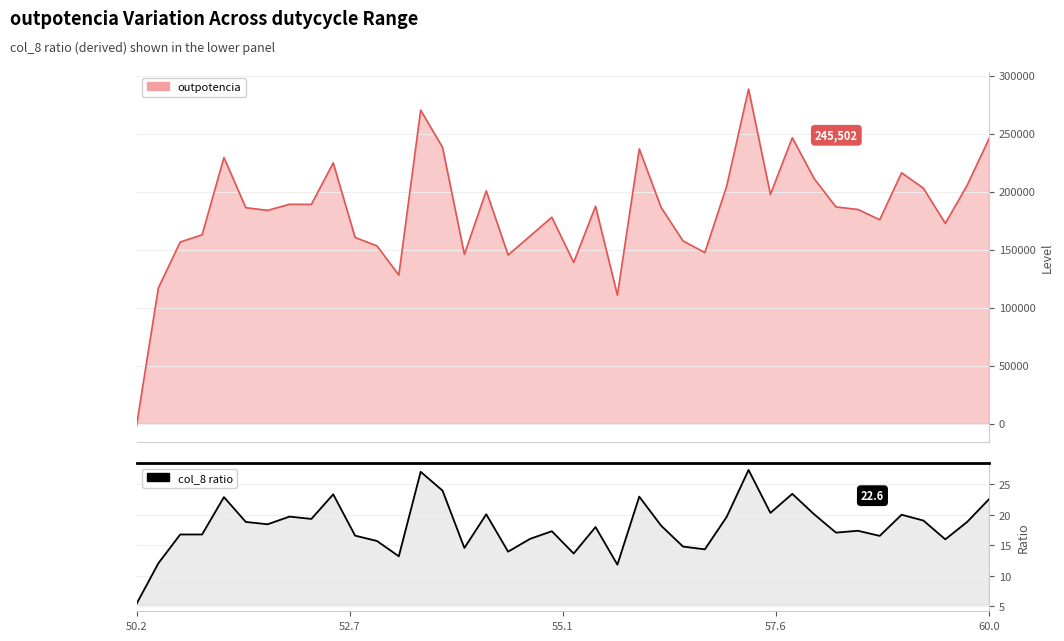

True or false: the data shows 22.0 at 18.

False